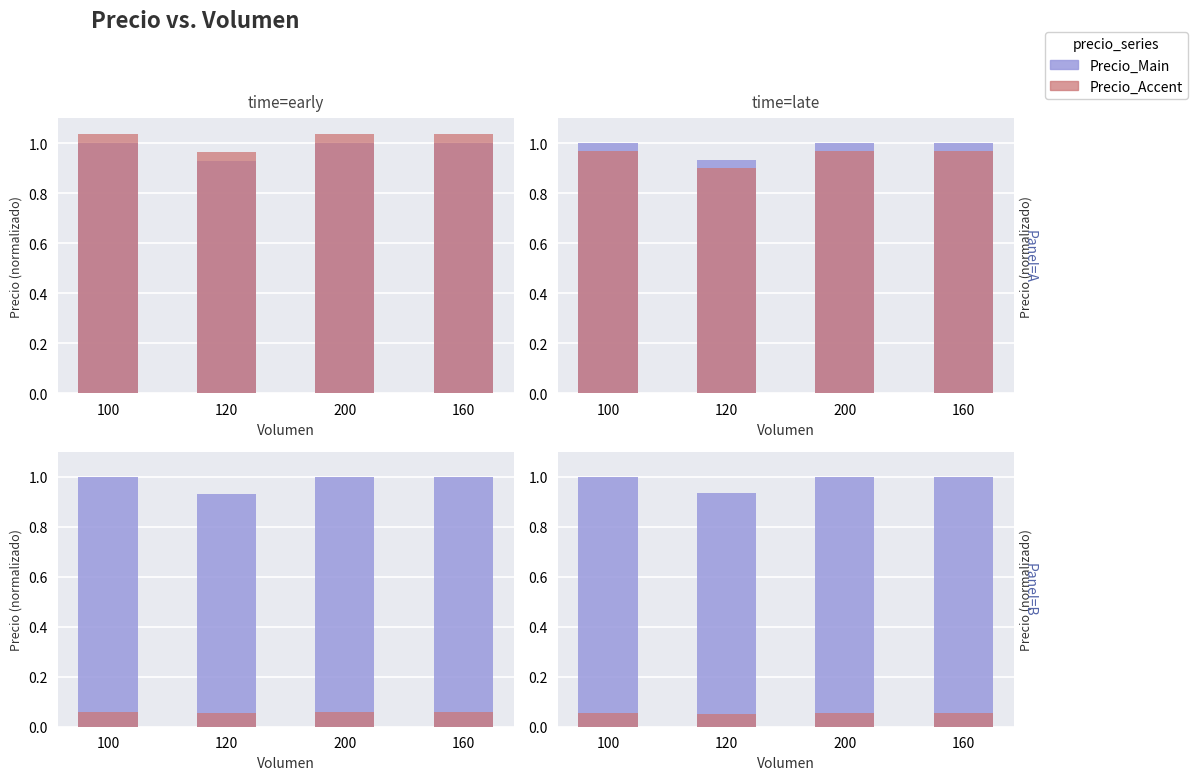

The value of Precio_Main at 200 is 1.0. True or false?

True